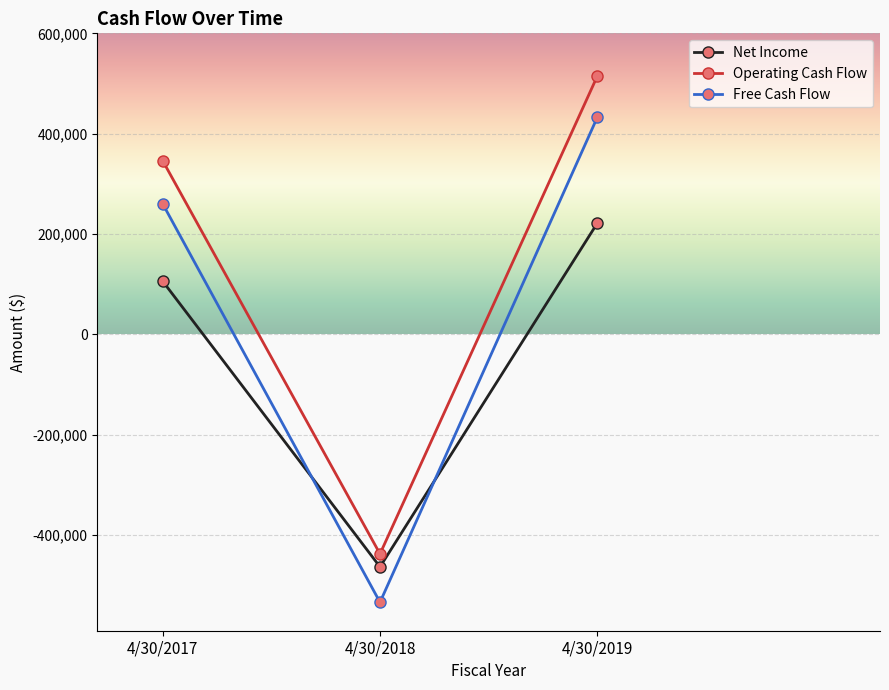

What is the approximate value of Net Income at 4/30/2018?

-463121